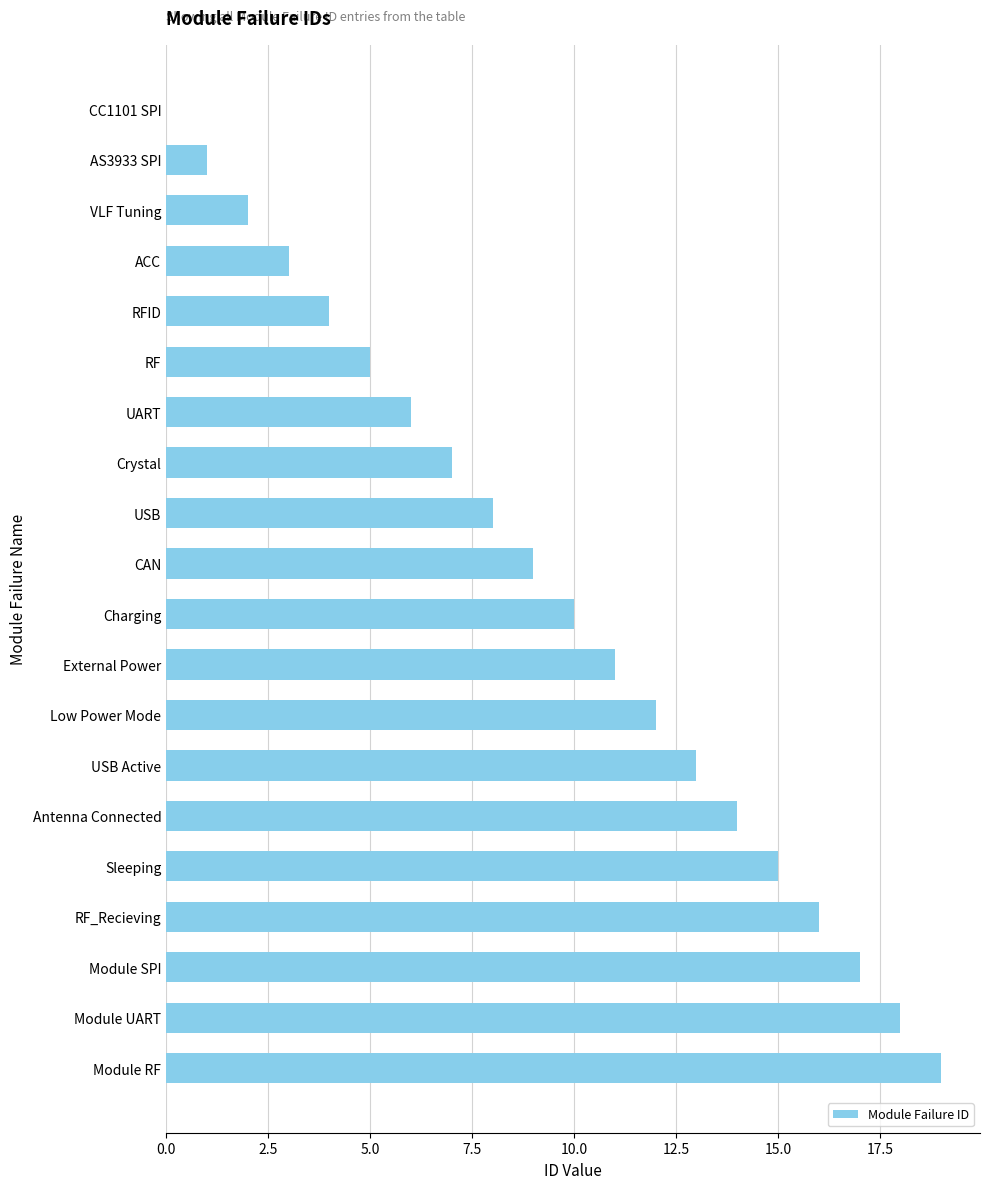

What is the maximum value shown in the chart?

19